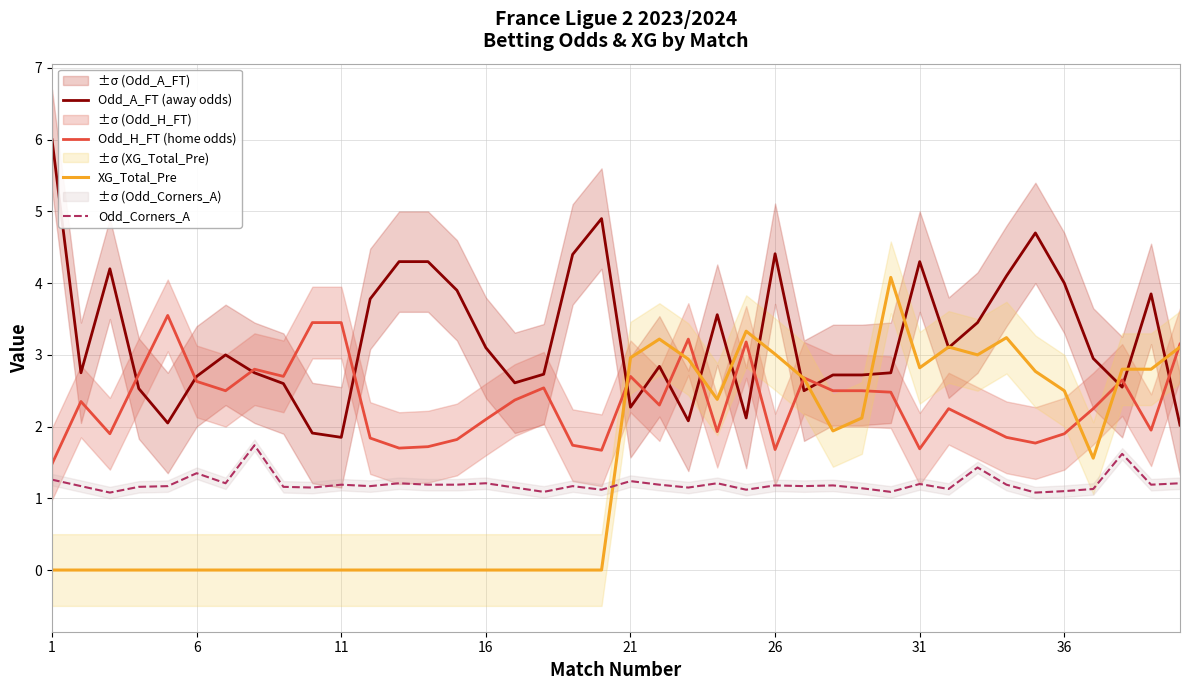

At which label does XG_Total_Pre reach its minimum?

1